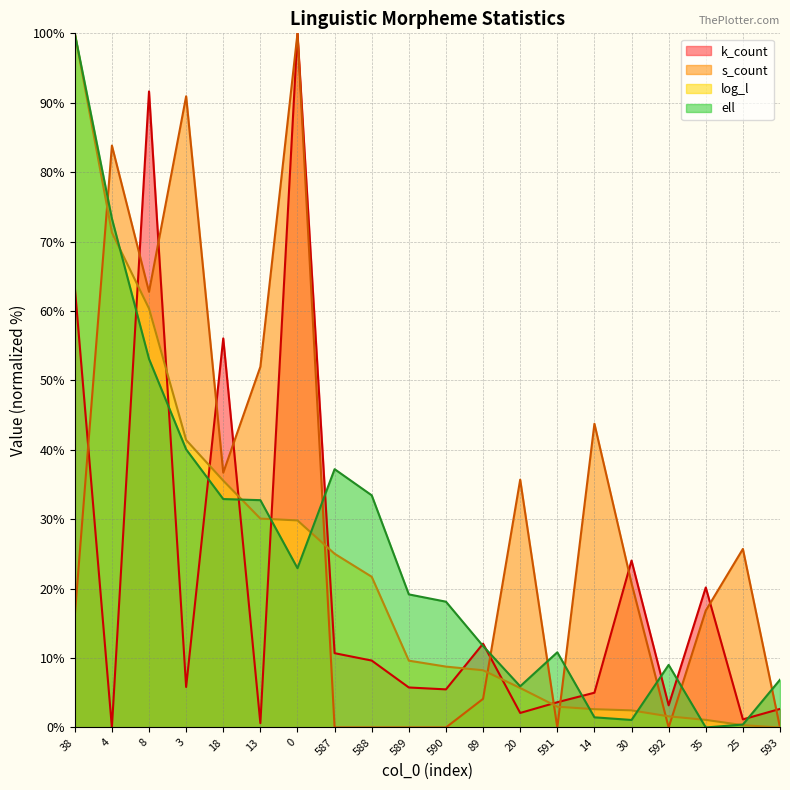

Is the value of ell at 20 greater than the value of k_count at 89?

No